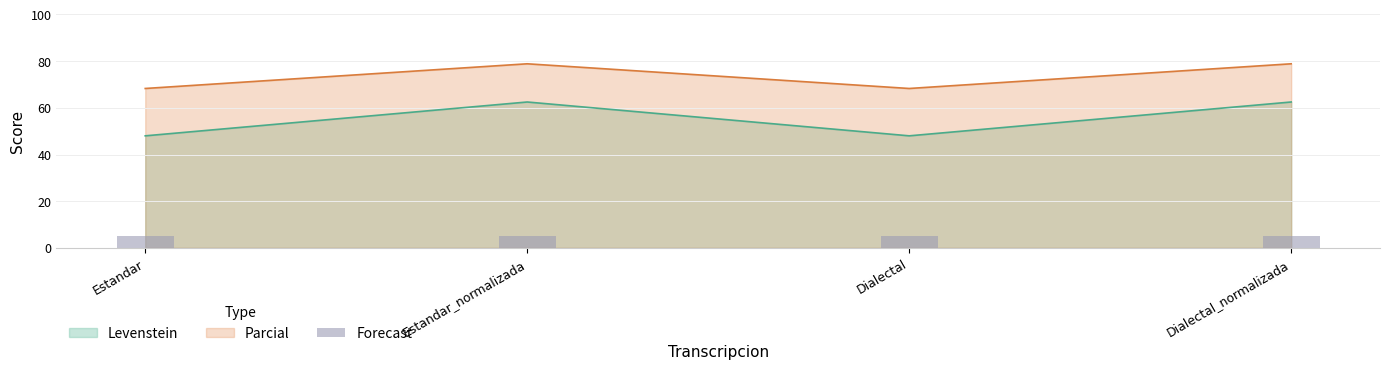

Reading right to left, list all the values displayed in this chart.

Levenstein: Dialectal_normalizada=62.5	Dialectal=48.0	Estandar_normalizada=62.5	Estandar=48.0
Parcial: Dialectal_normalizada=78.9	Dialectal=68.3	Estandar_normalizada=78.9	Estandar=68.3